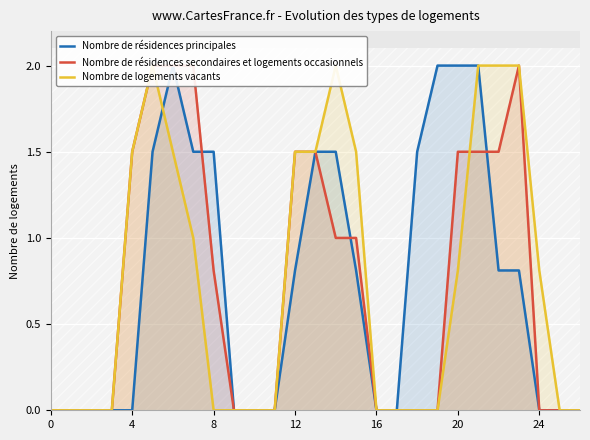

Reading left to right, list all the values displayed in this chart.

Nombre de résidences principales: 0.0	0.0	0.0	0.0	0.0	1.5	2.0	1.5	1.5	0.0	0.0	0.0	0.8	1.5	1.5	0.8	0.0	0.0	1.5	2.0	2.0	2.0	0.8	0.8	0.0	0.0	0.0
Nombre de résidences secondaires et logements occasionnels: 0.0	0.0	0.0	0.0	1.5	2.0	2.0	2.0	0.8	0.0	0.0	0.0	1.5	1.5	1.0	1.0	0.0	0.0	0.0	0.0	1.5	1.5	1.5	2.0	0.0	0.0	0.0
Nombre de logements vacants: 0.0	0.0	0.0	0.0	1.5	2.0	1.5	1.0	0.0	0.0	0.0	0.0	1.5	1.5	2.0	1.5	0.0	0.0	0.0	0.0	0.8	2.0	2.0	2.0	0.8	0.0	0.0